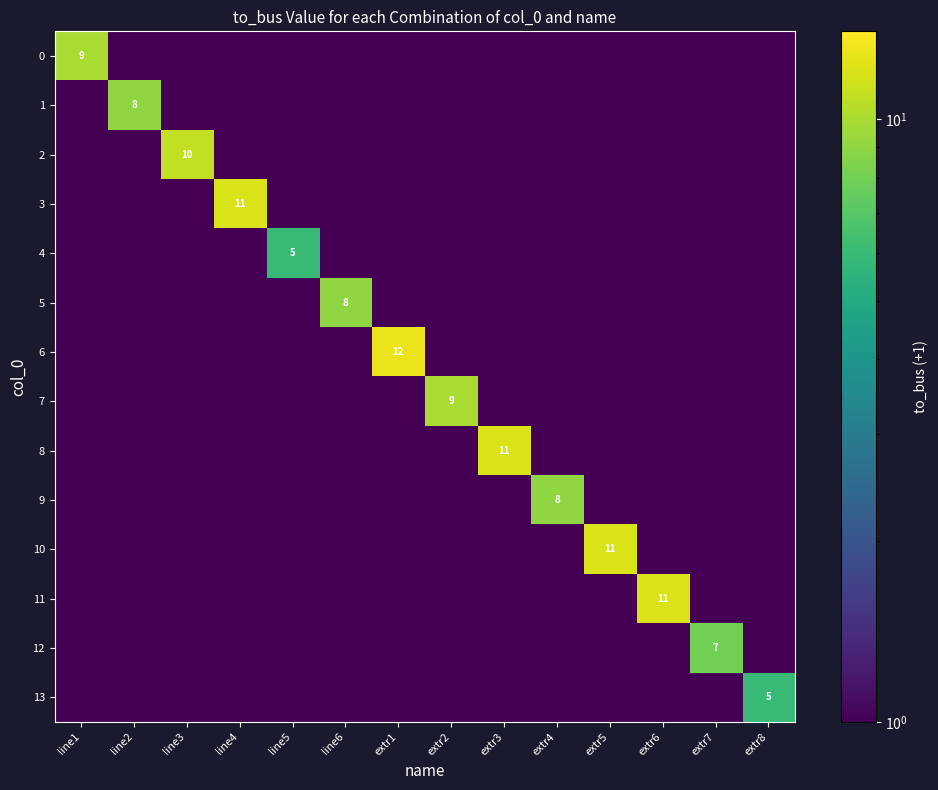

Which label corresponds to the smallest value in the chart?

line2